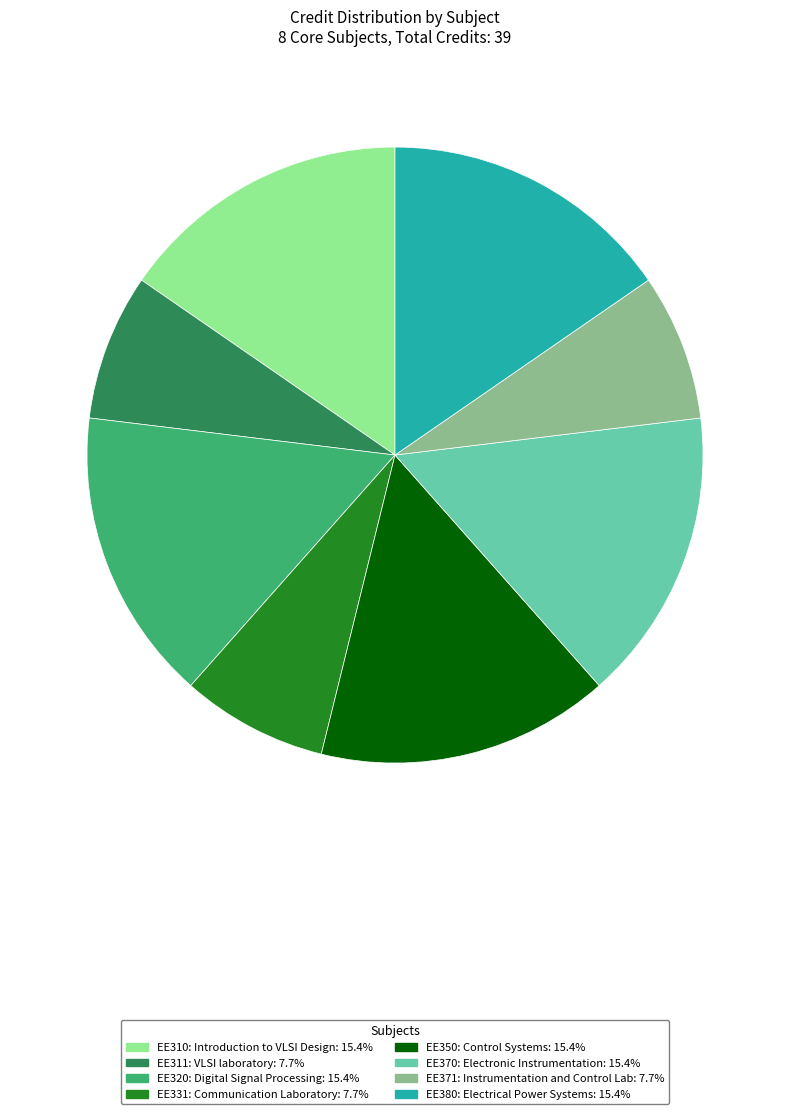

Approximately how many times larger is the value at EE380: Electrical Power Systems compared to EE311: VLSI laboratory?

2.0